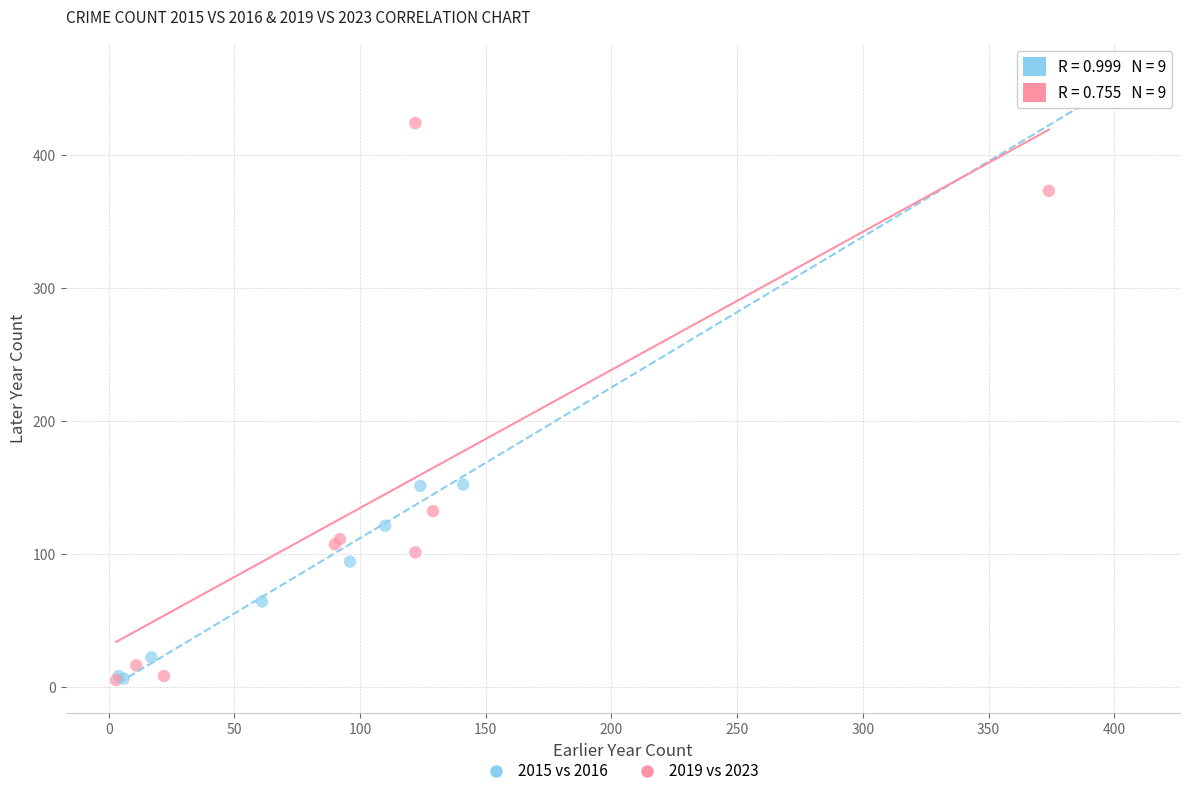

Which series contains the highest Y value?

2015 vs 2016